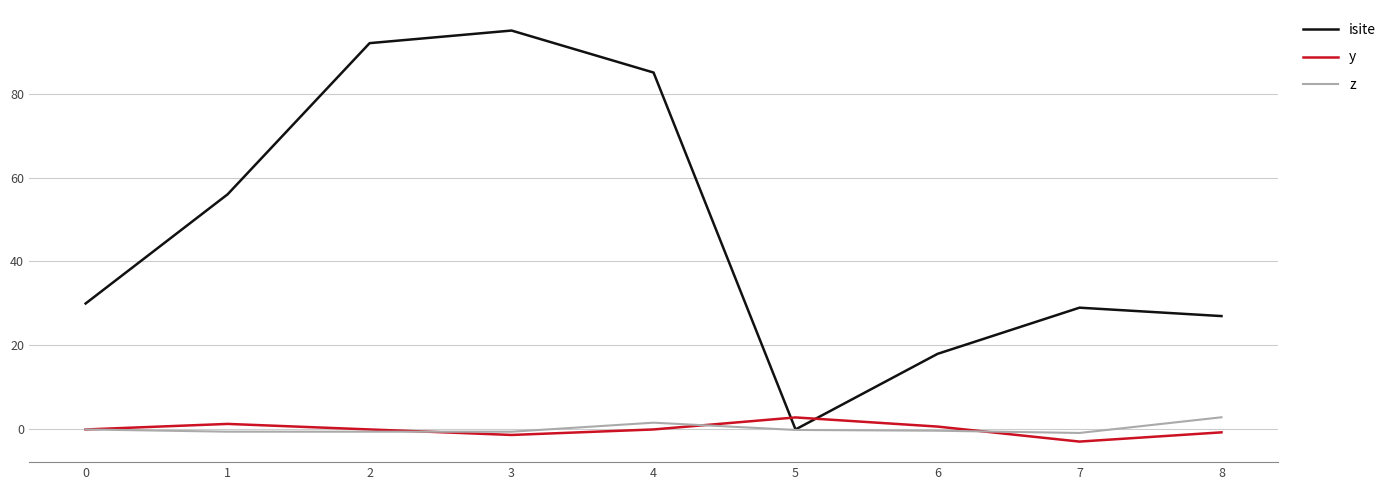

What is the difference between the maximum and minimum values in the isite series?

95.0